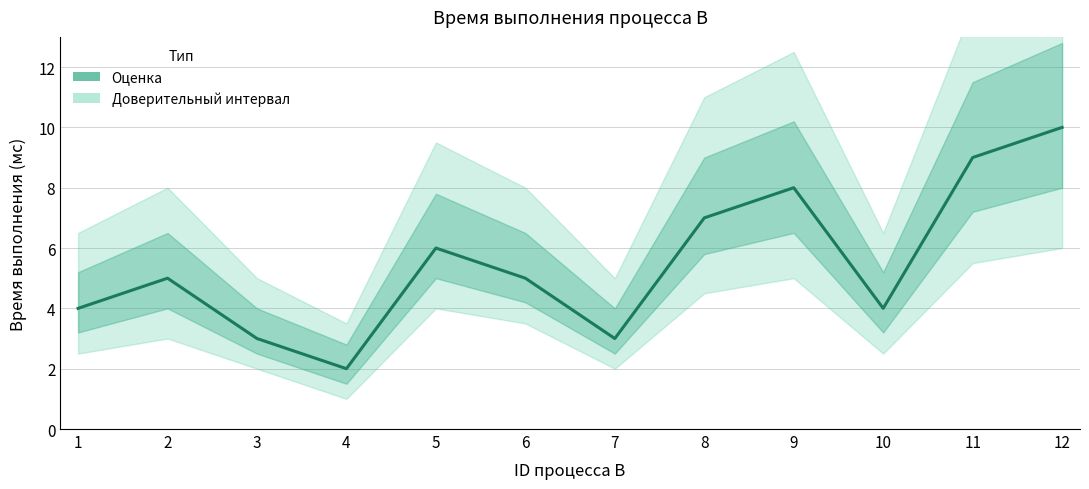

Does the chart have visible grid lines?

Yes